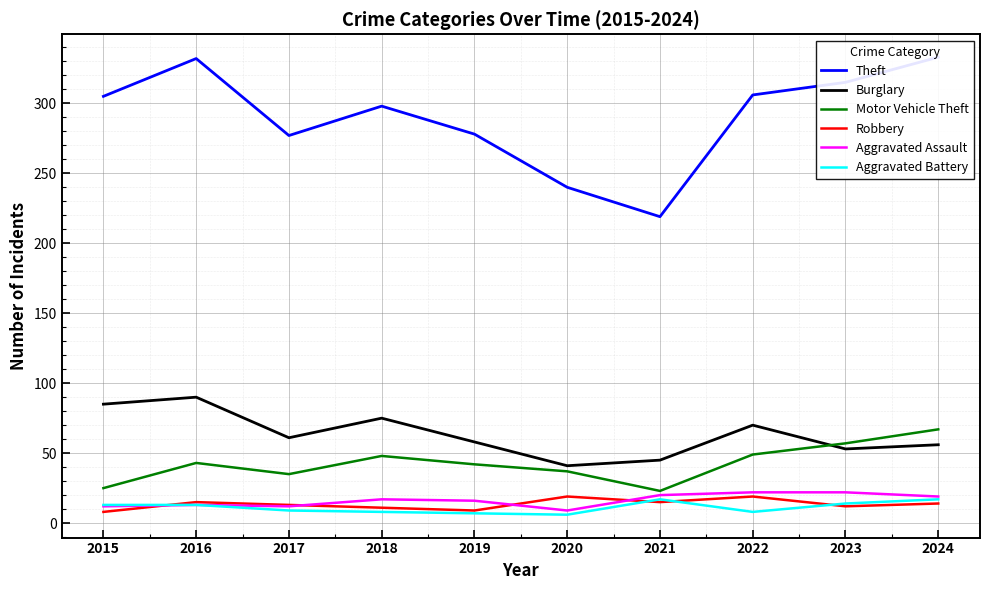

True or false: Aggravated Assault has a value of 17 at 2018.

True